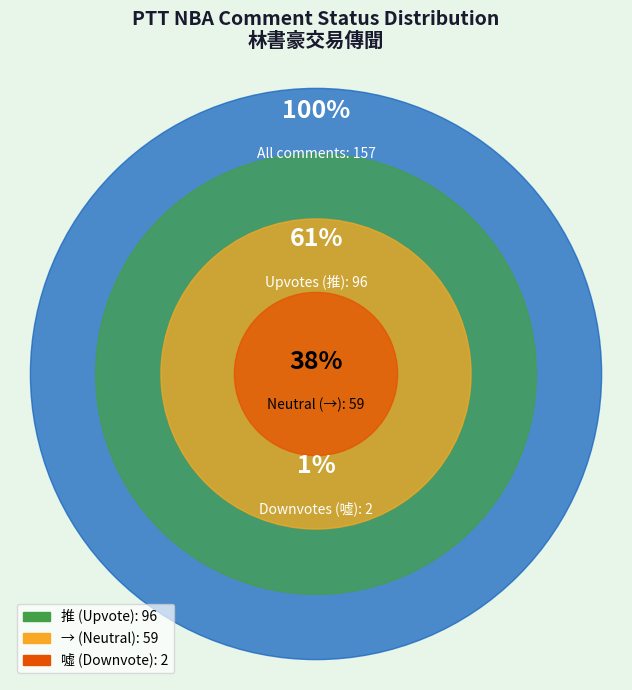

Between 噓 and →, which is larger?

→